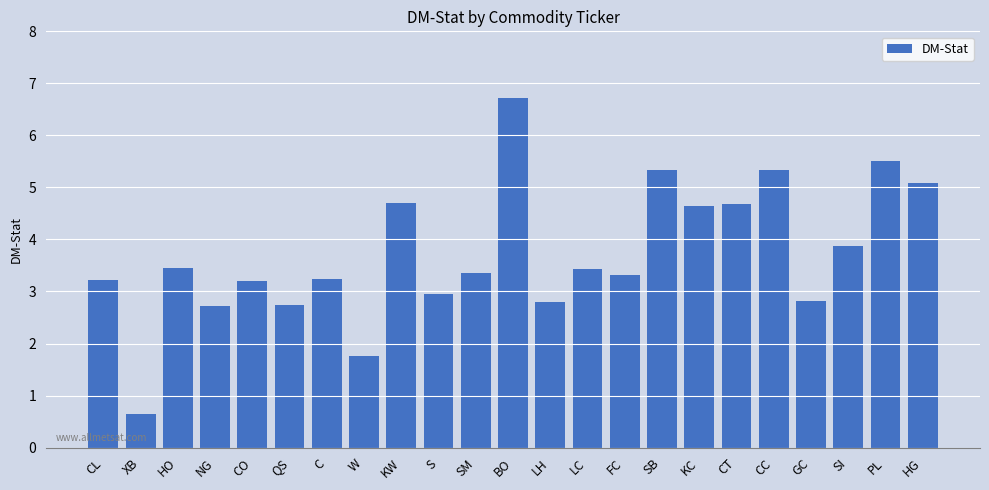

Which category has the lowest value across all series?

XB